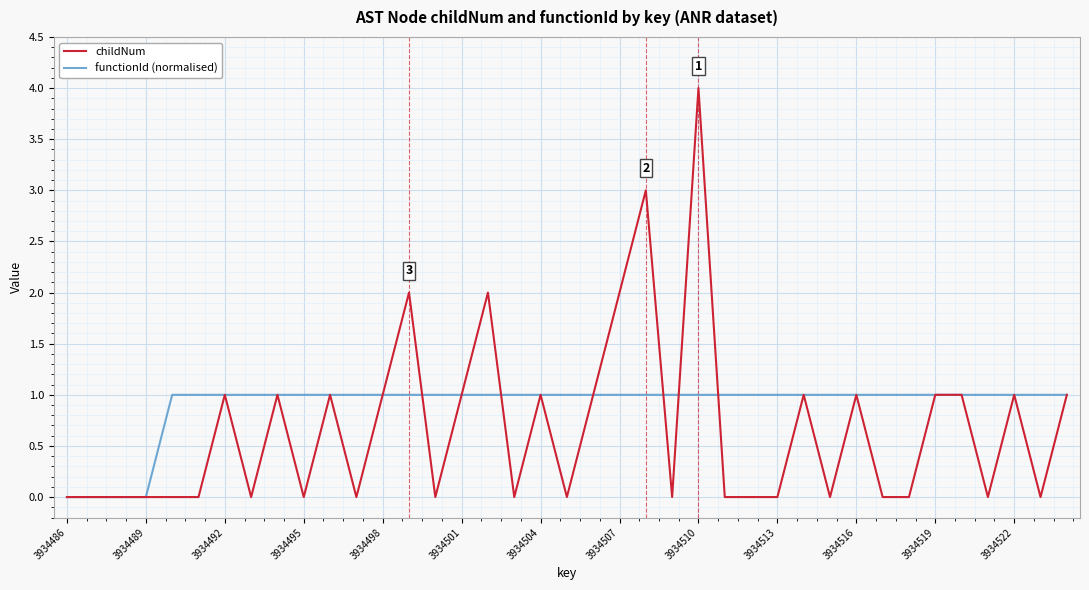

Count the childNum values in the range 0 to 1.

34